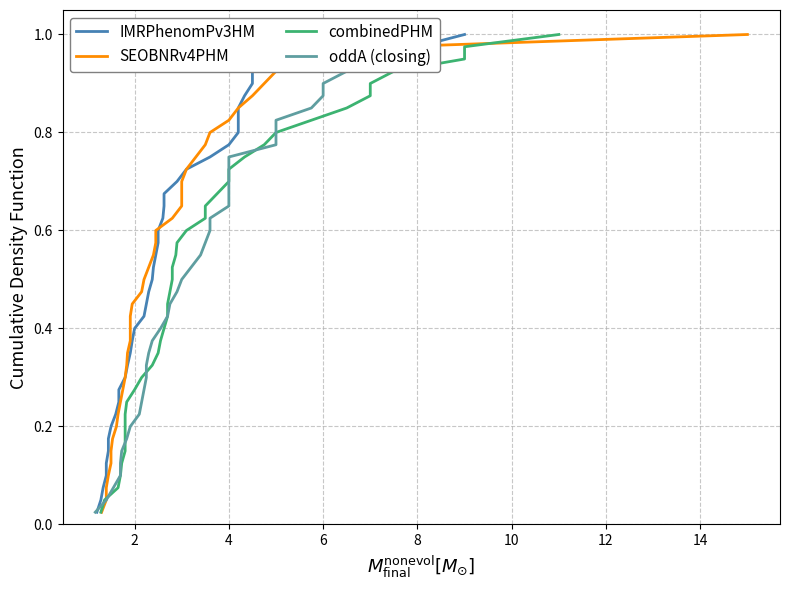

What is the difference between the maximum and second lowest values in the combinedPHM series?

0.9